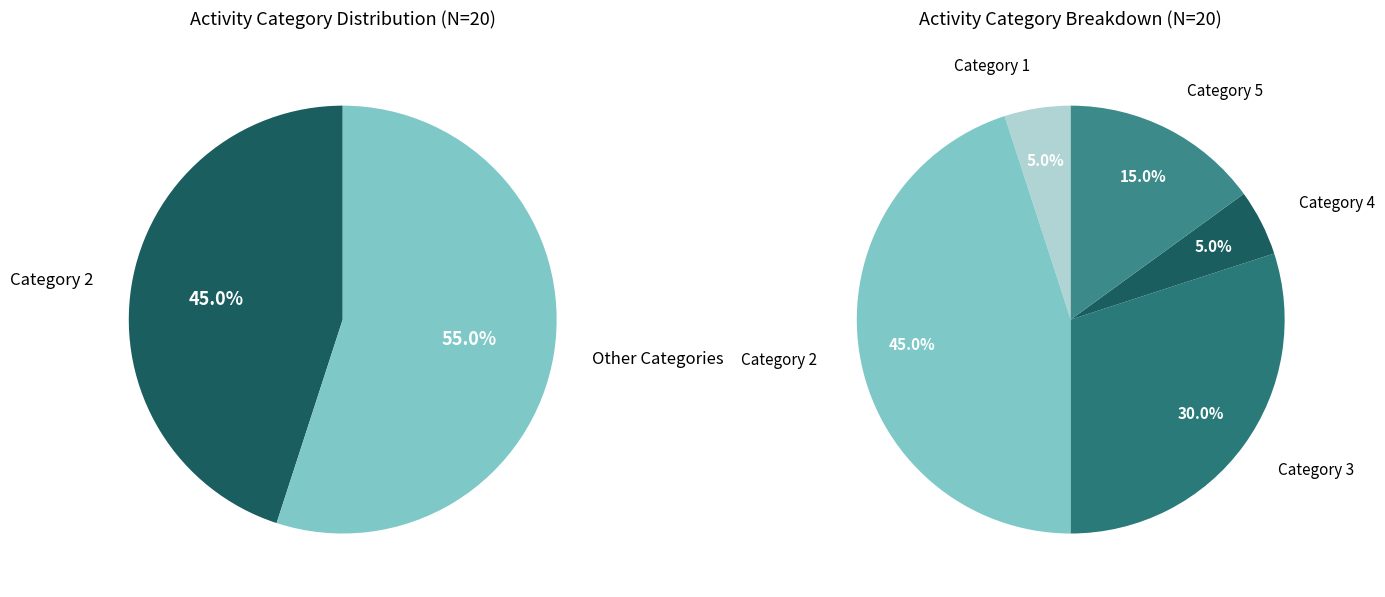

Rank the categories by value from lowest to highest.

1, 4, 5, 3, 2